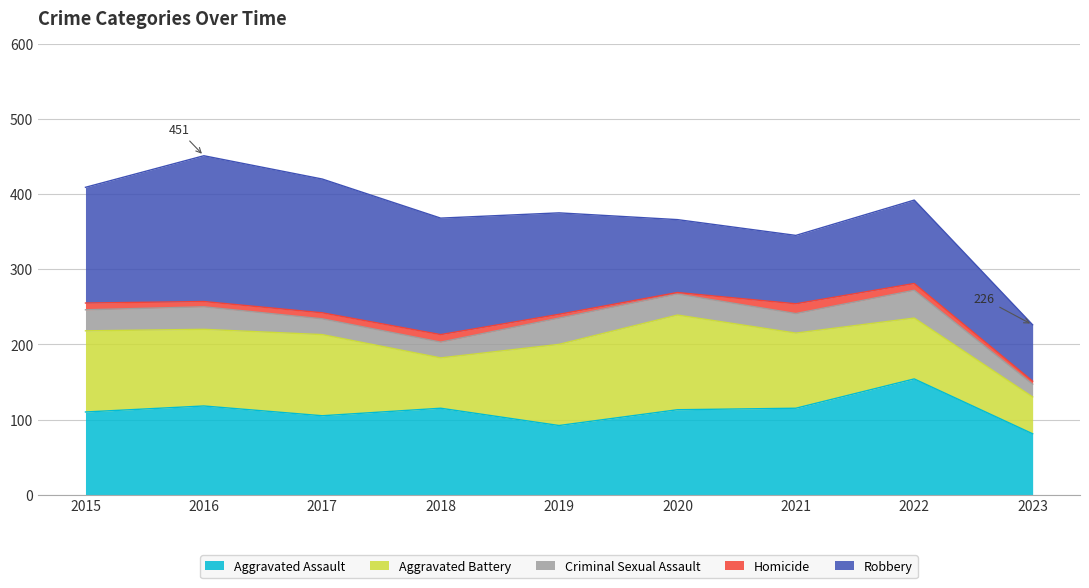

Reading right to left, what are all the values shown in this chart?

Aggravated Assault: 81	154	115	113	92	115	105	118	110
Aggravated Battery: 49	81	100	126	108	67	108	102	108
Criminal Sexual Assault: 17	37	26	28	35	21	21	30	28
Homicide: 4	9	13	2	5	10	8	7	9
Robbery: 75	111	91	97	135	155	178	194	154